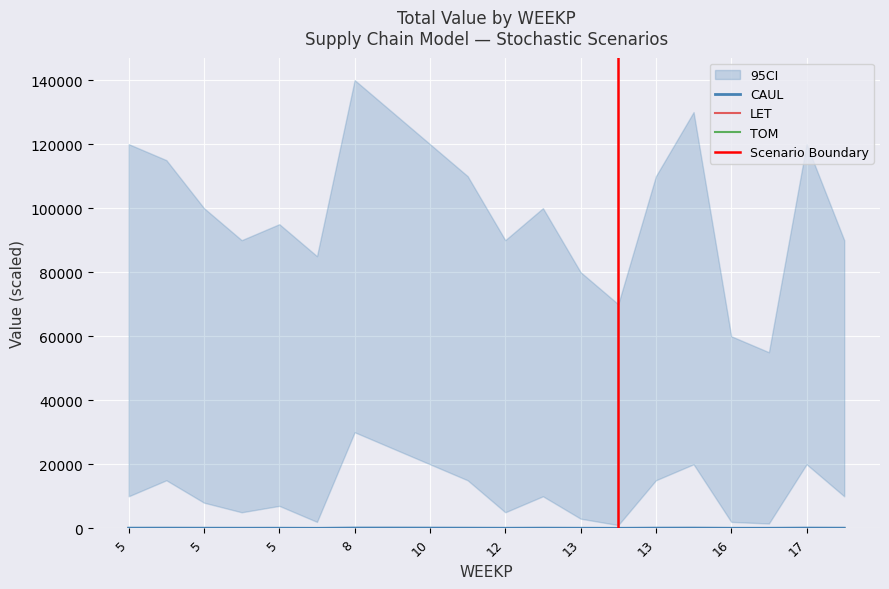

At which label is LET closest to 40?

5